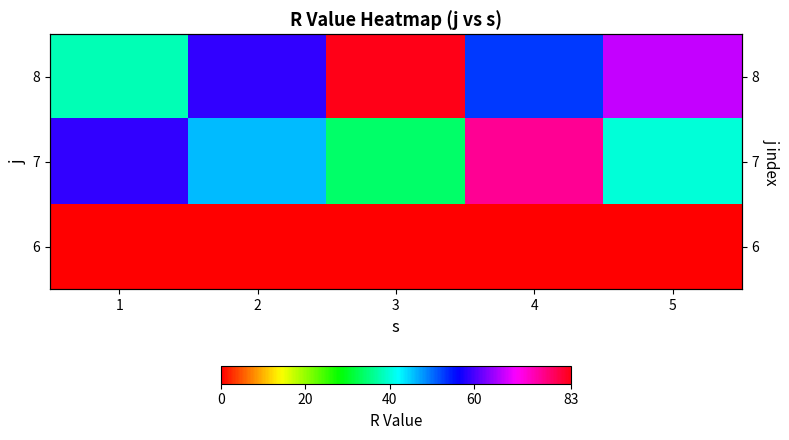

At which label does 7 first exceed 46?

1